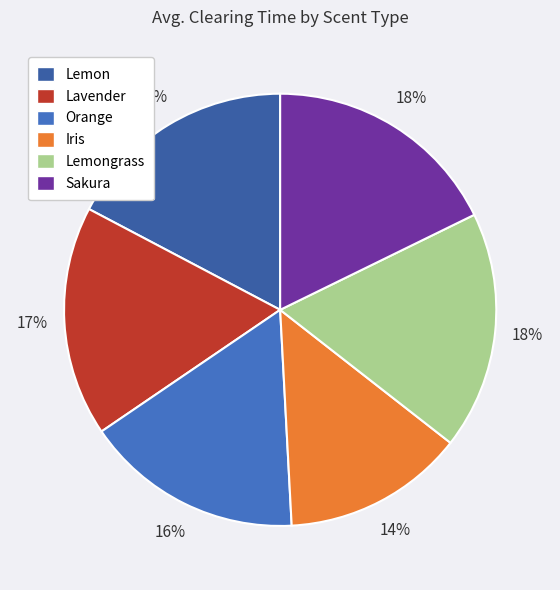

Count the number of slices in the pie.

6